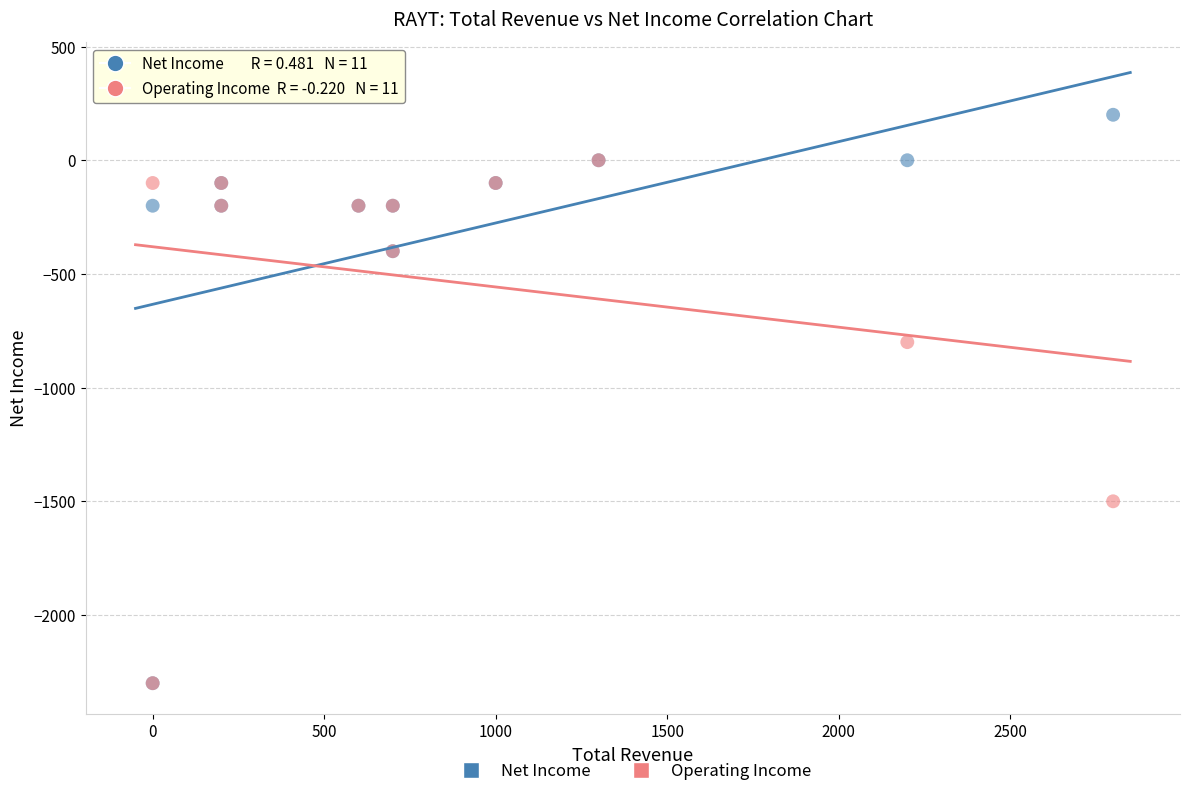

In the Net Income series, what Y value is closest to -1050?

-400